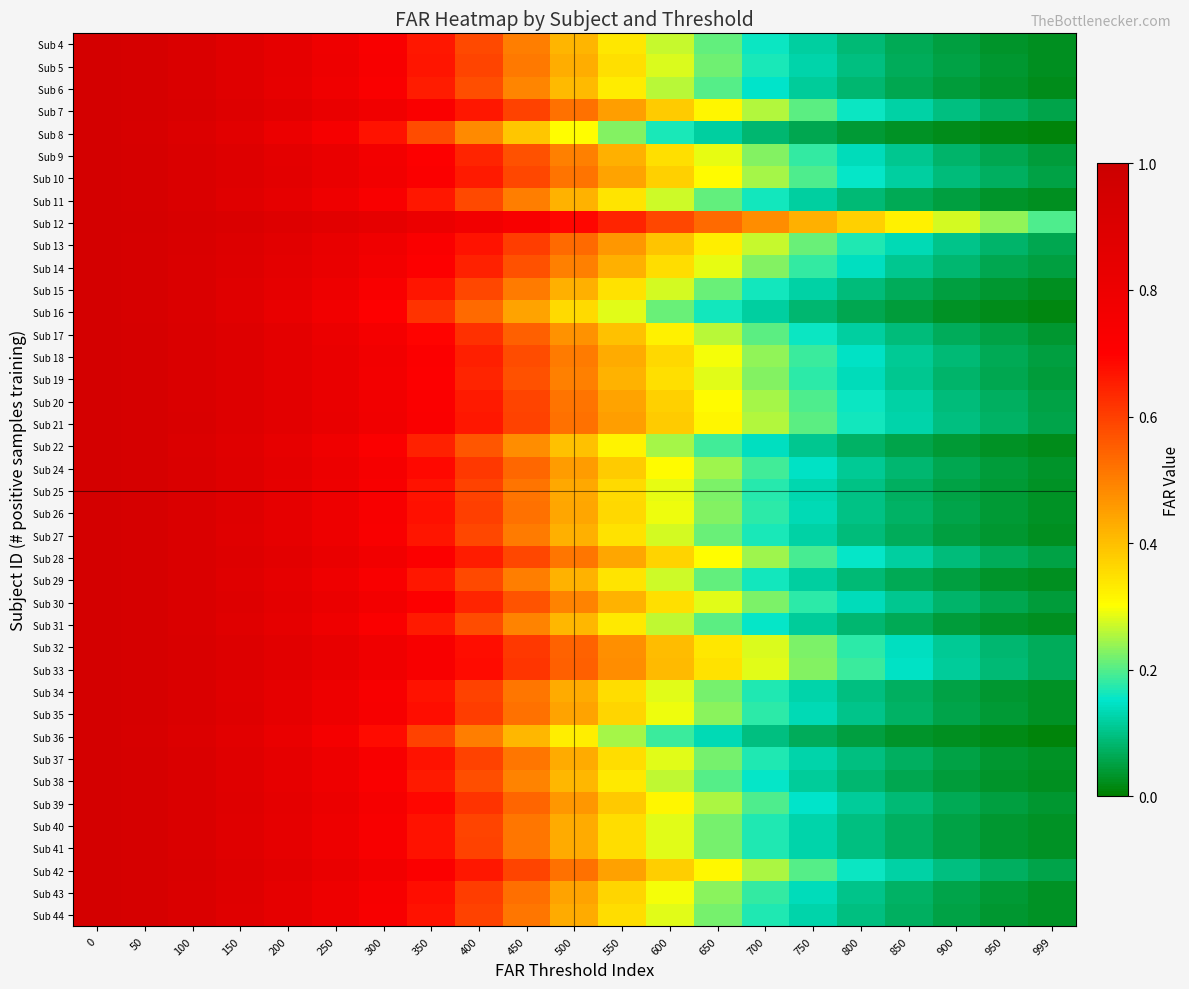

At 999, list the series in order from smallest to largest.

Sub 8, Sub 36, Sub 16, Sub 22, Sub 6, Sub 38, Sub 31, Sub 4, Sub 11, Sub 29, Sub 15, Sub 27, Sub 5, Sub 40, Sub 37, Sub 34, Sub 44, Sub 41, Sub 25, Sub 26, Sub 35, Sub 43, Sub 24, Sub 39, Sub 17, Sub 30, Sub 19, Sub 9, Sub 14, Sub 18, Sub 28, Sub 10, Sub 20, Sub 42, Sub 7, Sub 21, Sub 13, Sub 32, Sub 33, Sub 12